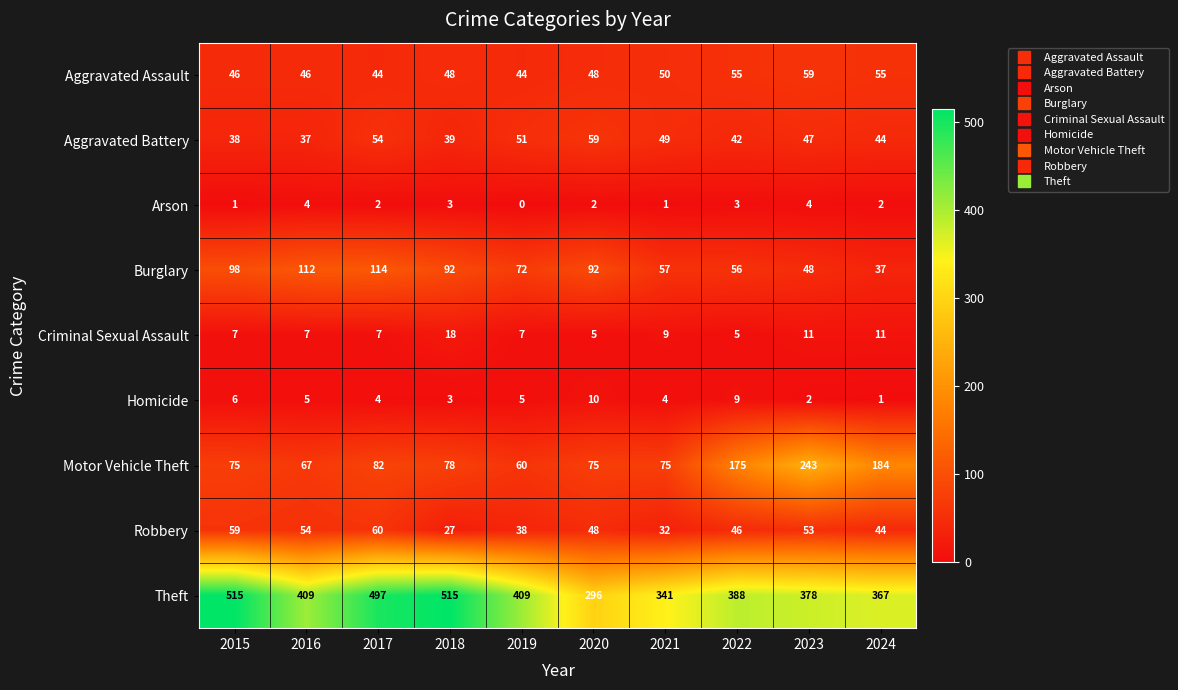

What is the difference between the highest and lowest values at 2024?

366